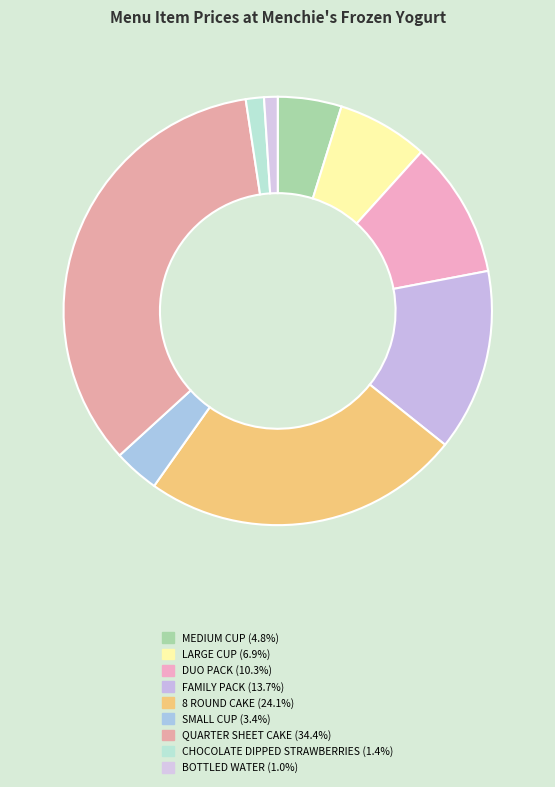

Is there a majority slice in this chart?

No